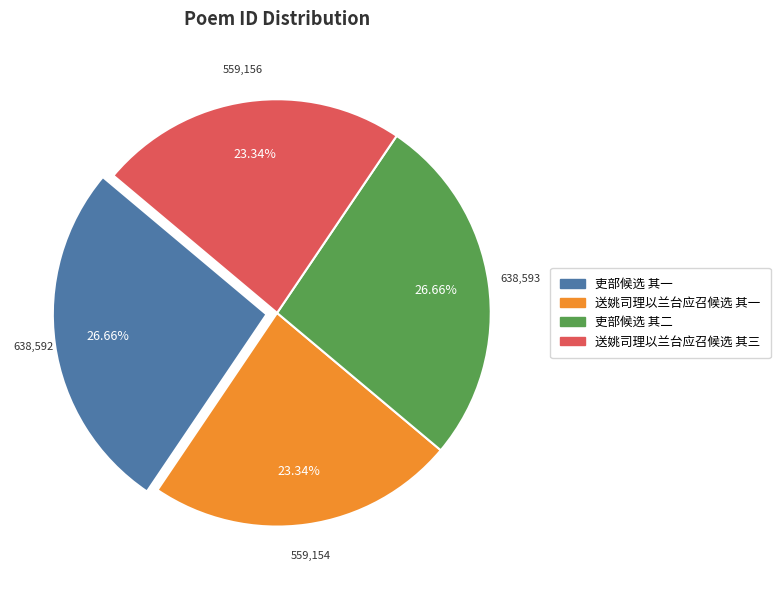

Approximately how many times larger is the value at 送姚司理以兰台应召候选 其一 compared to 吏部候选 其一?

0.9